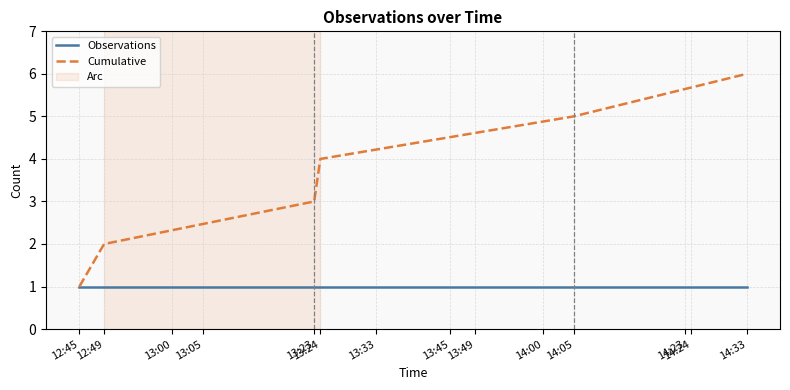

Is it true that Cumulative equals 5 at 14:05?

True